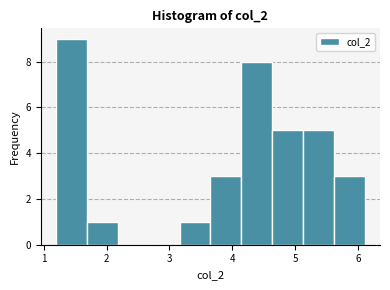

What is the height of the bar covering 4.14 to 4.63 on the x-axis? Neither the bar edges nor the heights are printed on the chart, so give them approximately, as read against the axes.

8